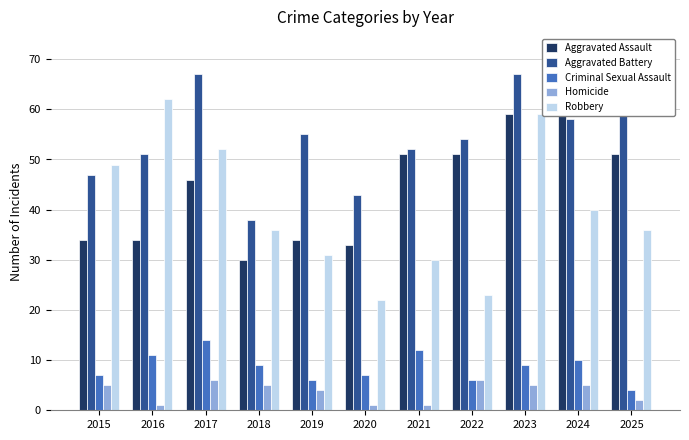

Where does the Criminal Sexual Assault series first go above 9?

2016